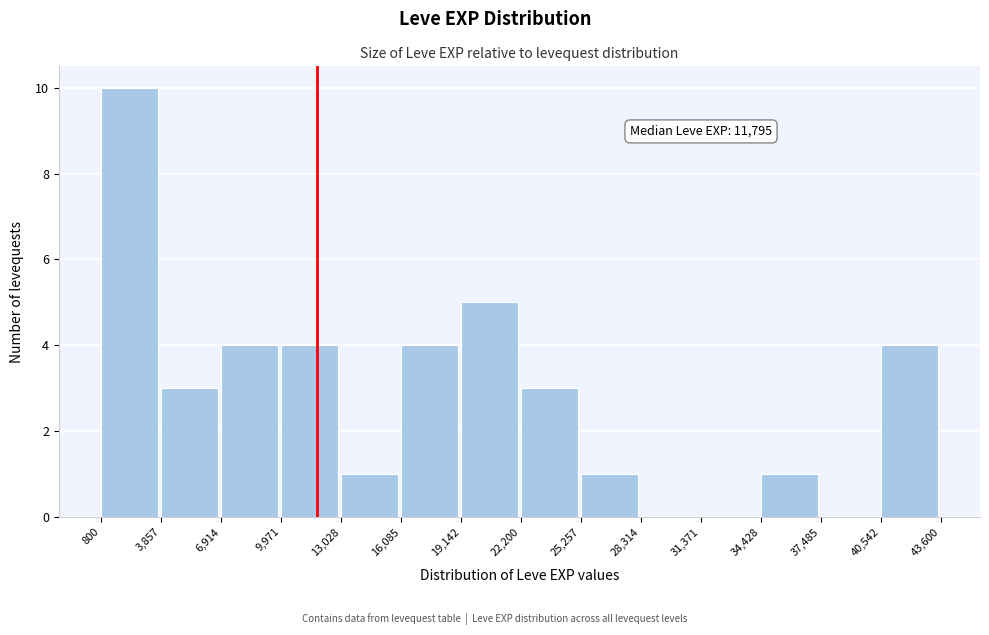

Over which range of the x-axis is the bar tallest?

800 to 3,857